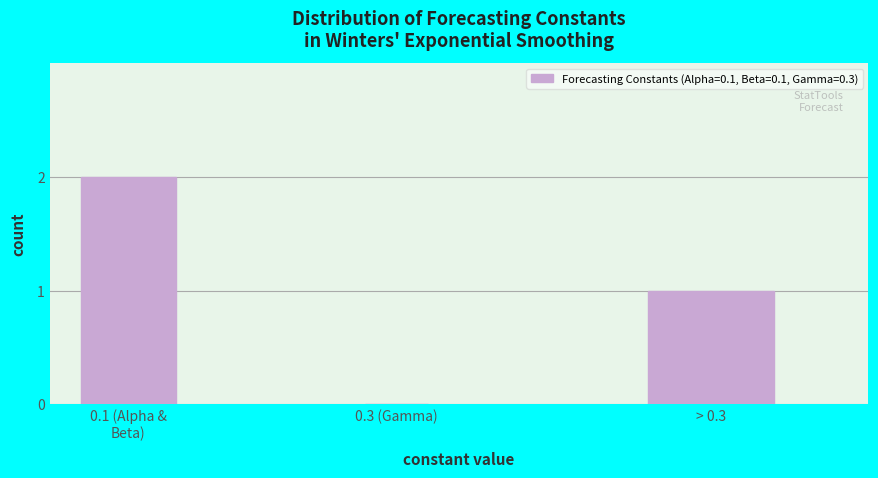

Is it true that the value at 0.3 (Gamma) is -1?

False